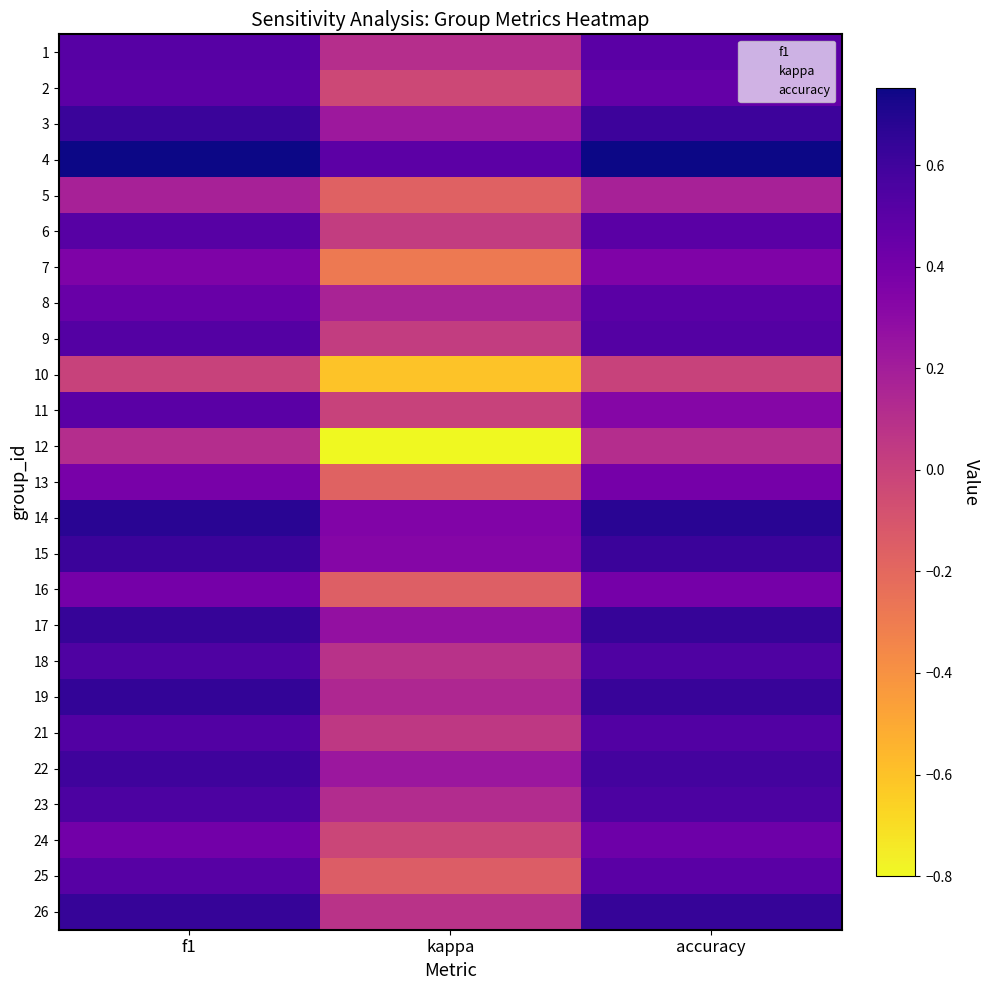

Between f1 and accuracy, which is larger?

f1